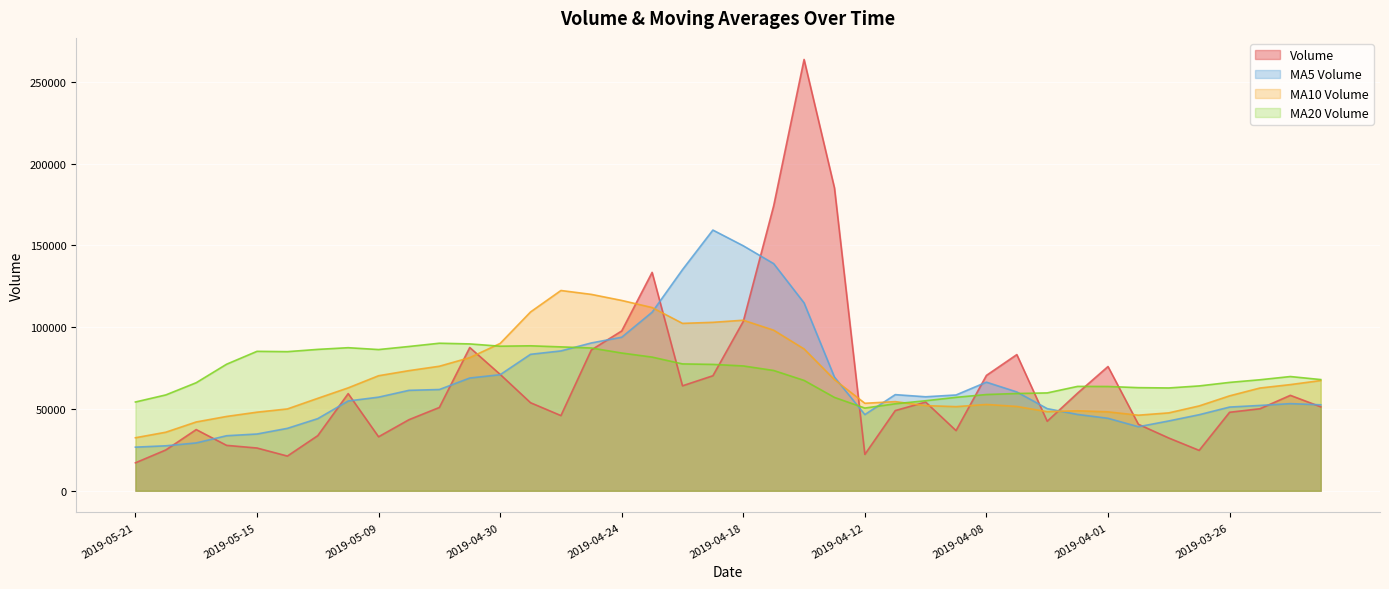

How many intersections are there between volume and v_ma5?

16